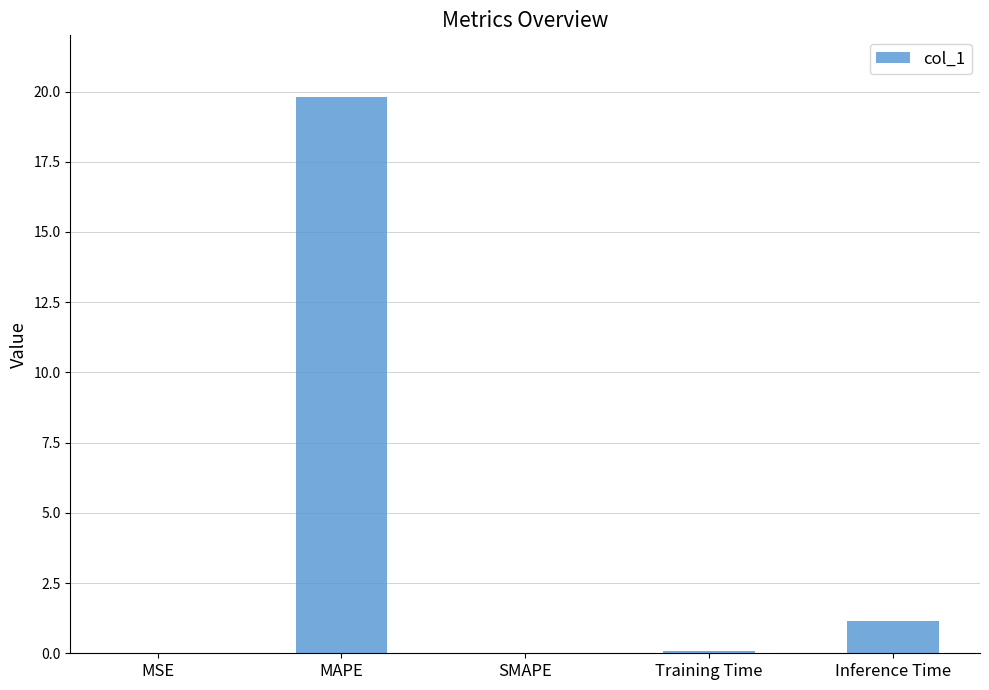

Which label corresponds to the largest value in the chart?

MAPE